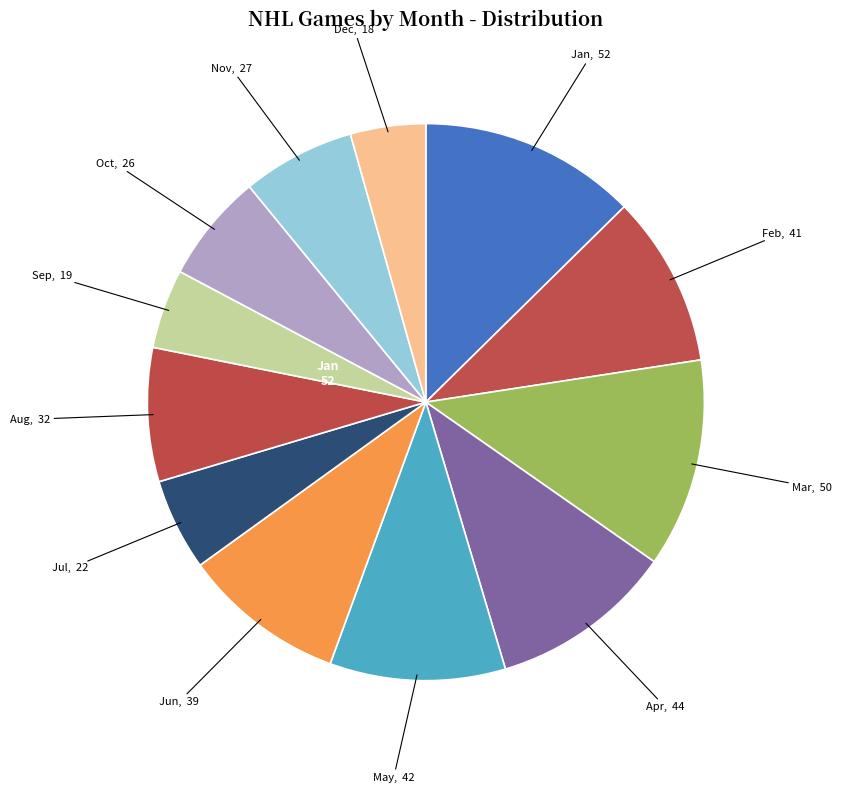

How many slices are in this pie chart?

12